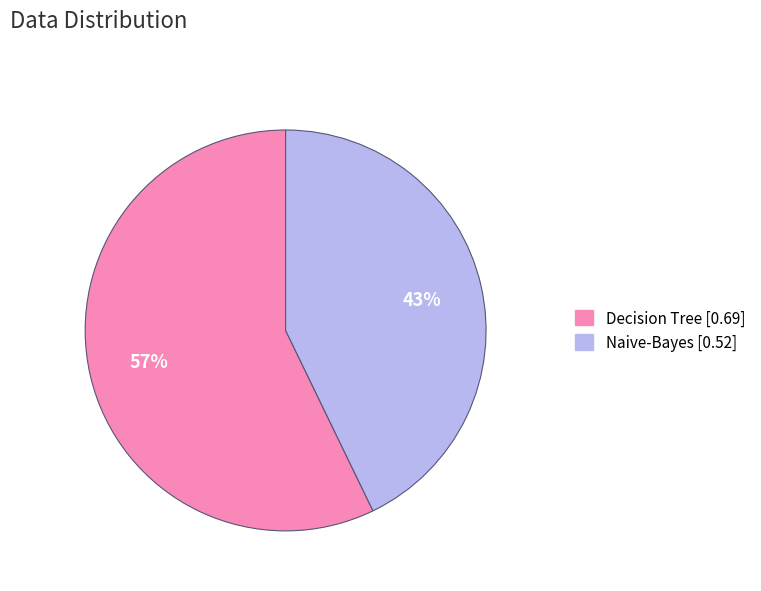

Is there a majority slice in this chart?

Yes